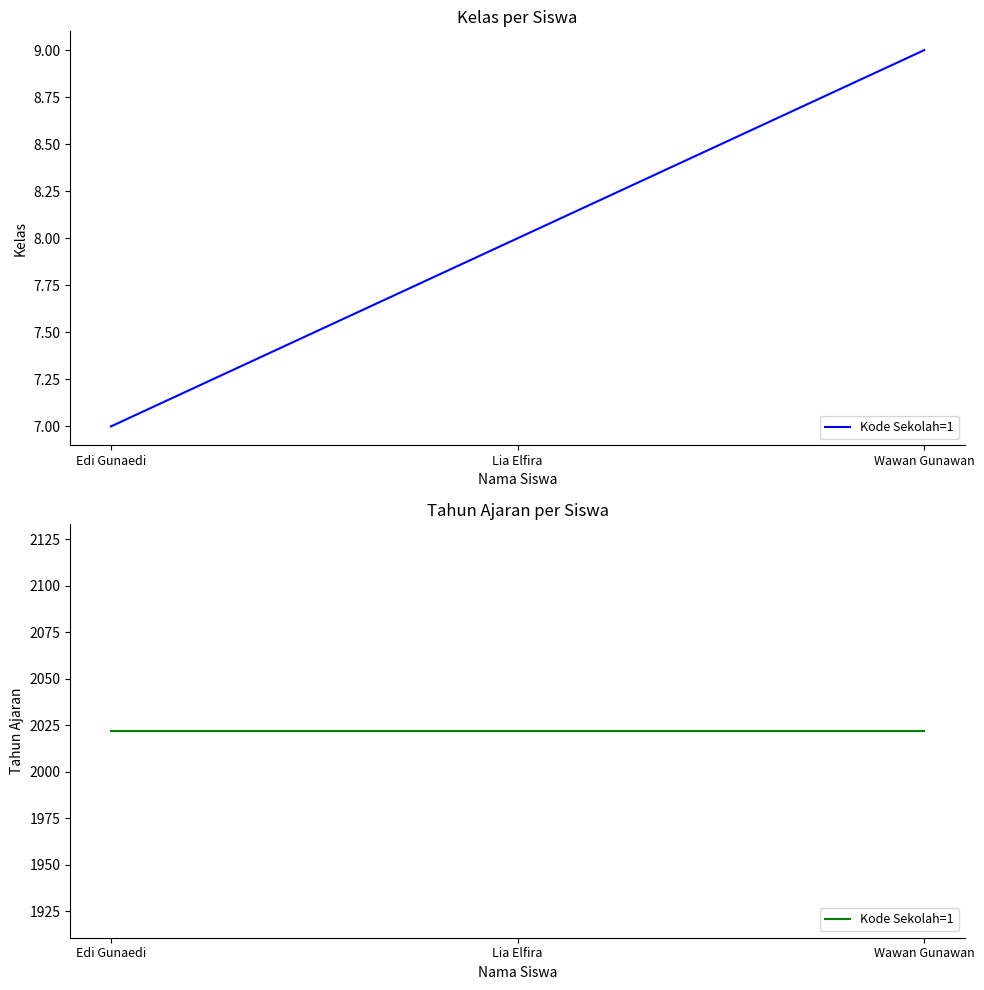

What is the change in value from Edi Gunaedi to Wawan Gunawan?

+2